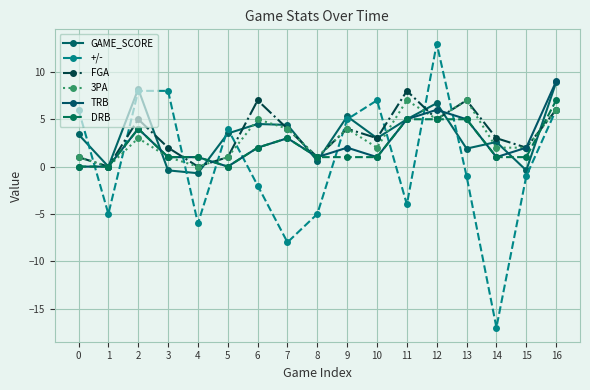

Which series ends up on top after the final intersection of 3PA and GAME_SCORE?

GAME_SCORE